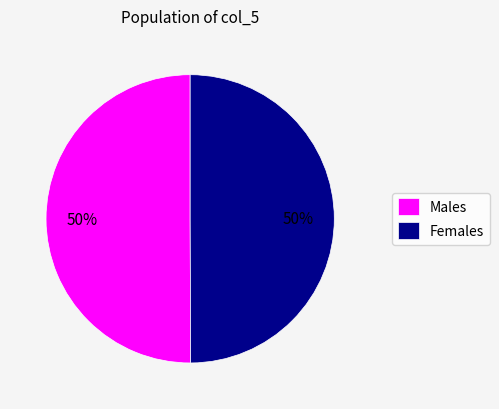

Combined, do Females and Males account for over 50%?

Yes